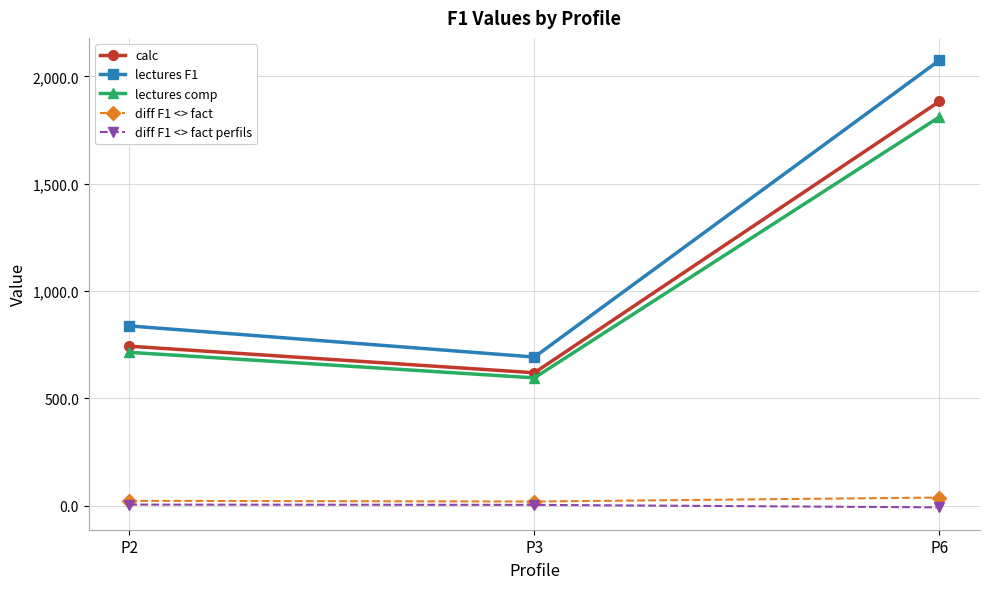

Count the lectures F1 values in the range 692 to 2075.

3